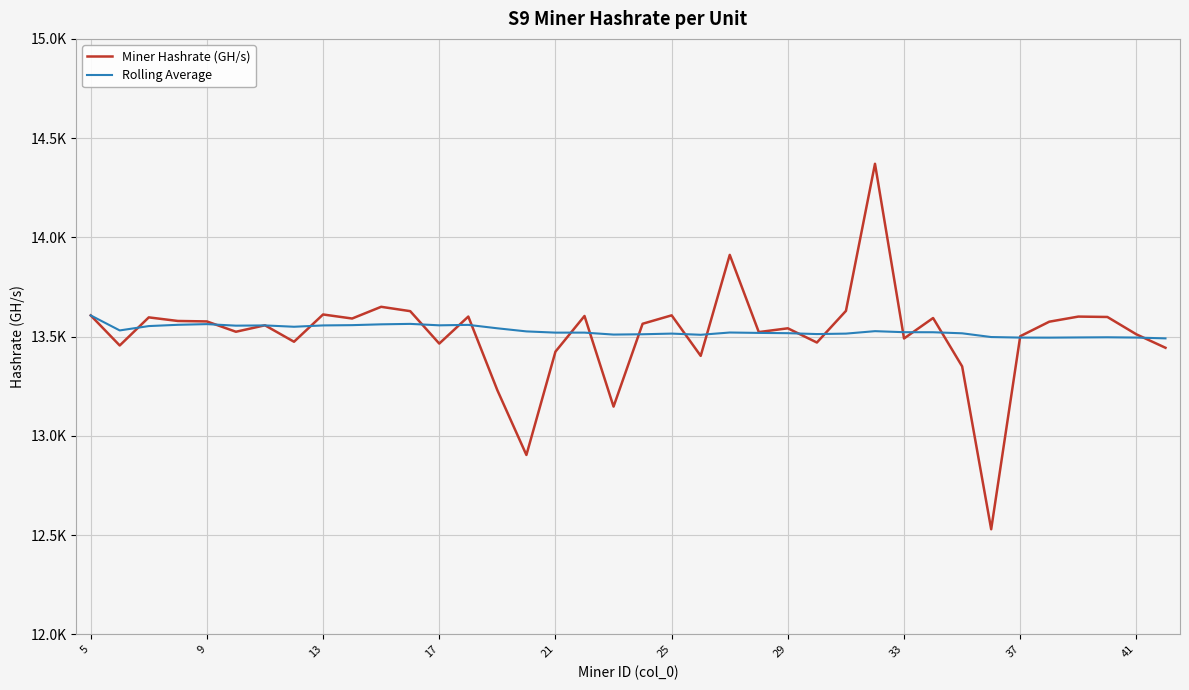

What are all the series names shown in the legend?

Miner Hashrate (GH/s), Rolling Average